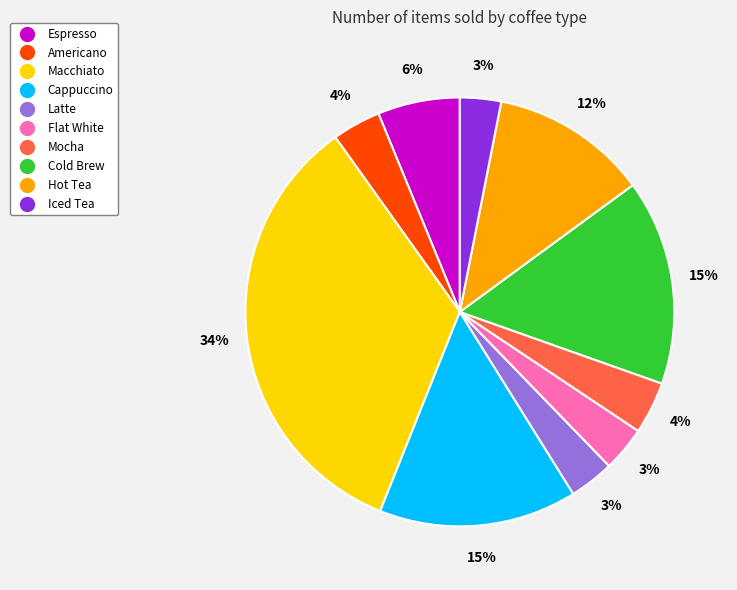

Is it true that Flat White is 3% of the pie?

True